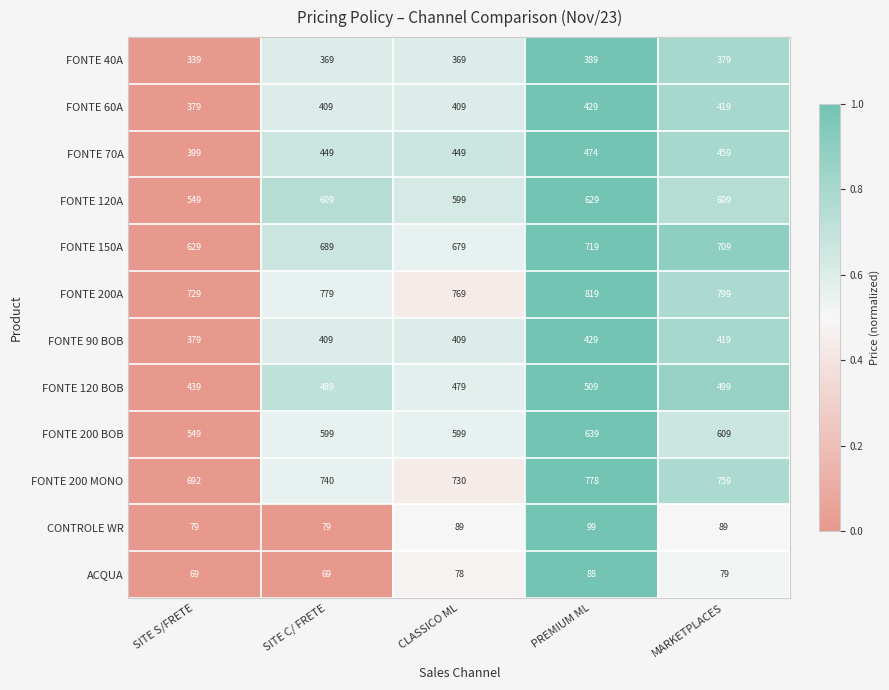

What is the spread (max minus min) of values at CLASSICO ML?

691